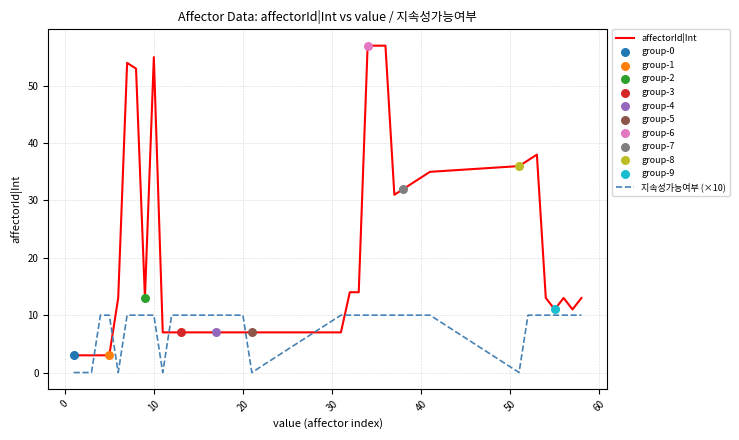

Which series has the largest total across all categories?

affectorId|Int